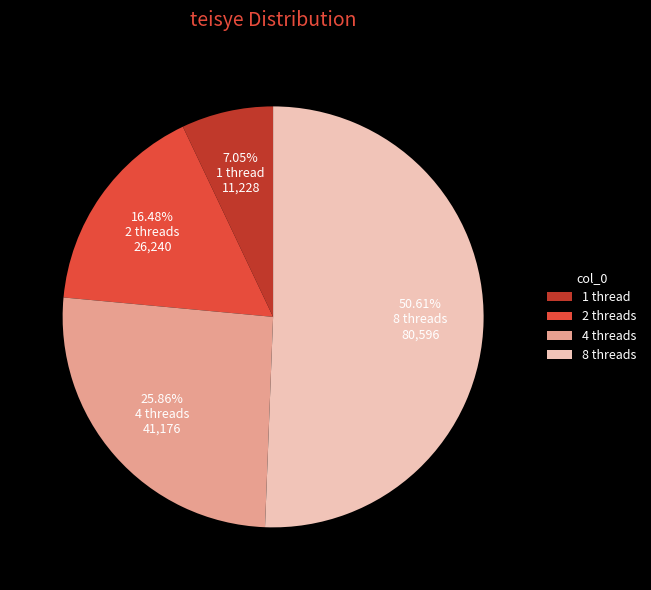

Which has a higher value, 8 threads or 4 threads?

8 threads